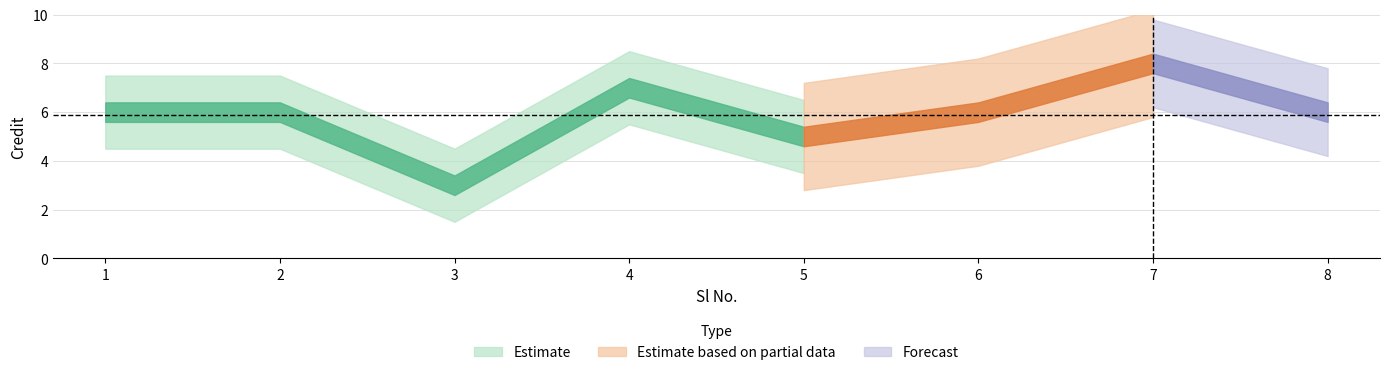

Which has a higher value, 8 or 1?

8